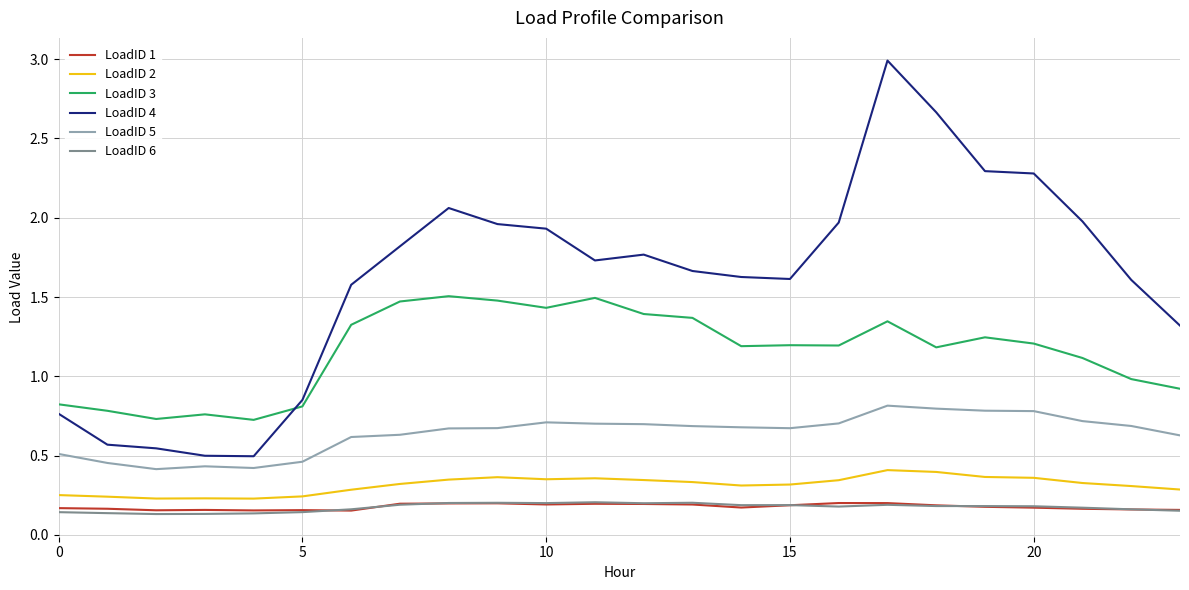

How many lines are shown in the chart?

6